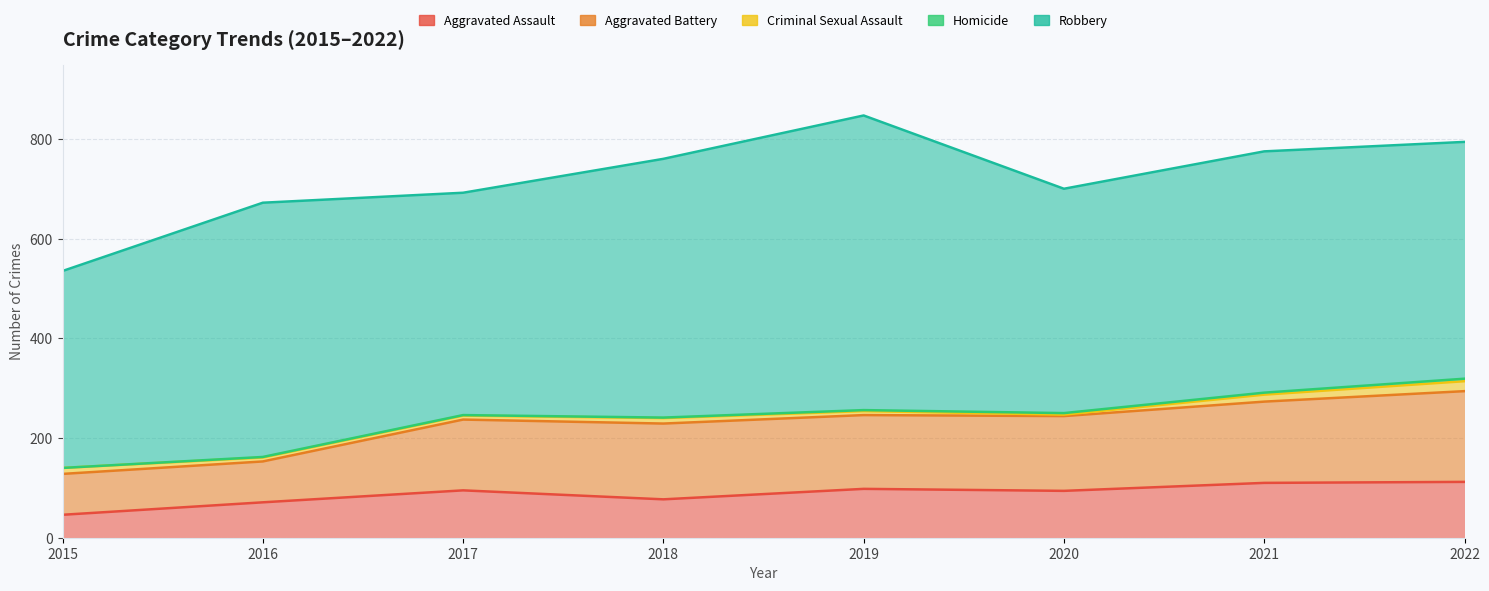

What is the sum of all Aggravated Battery values?

1101